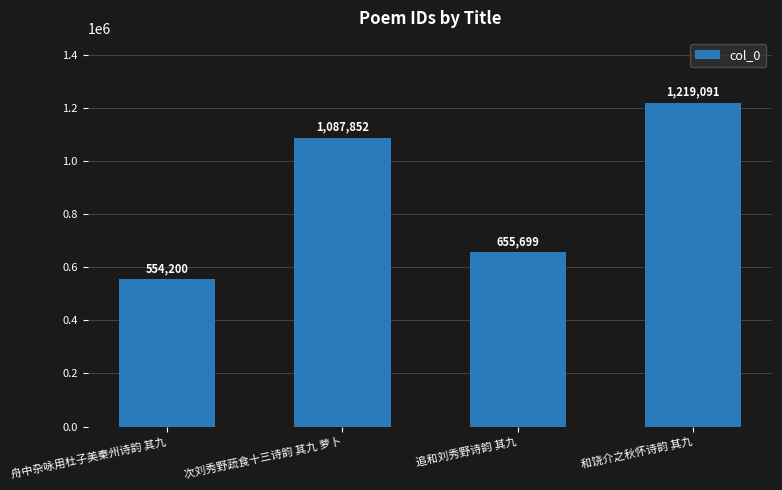

What is the label of the 4th bar from the right?

舟中杂咏用杜子美秦州诗韵 其九